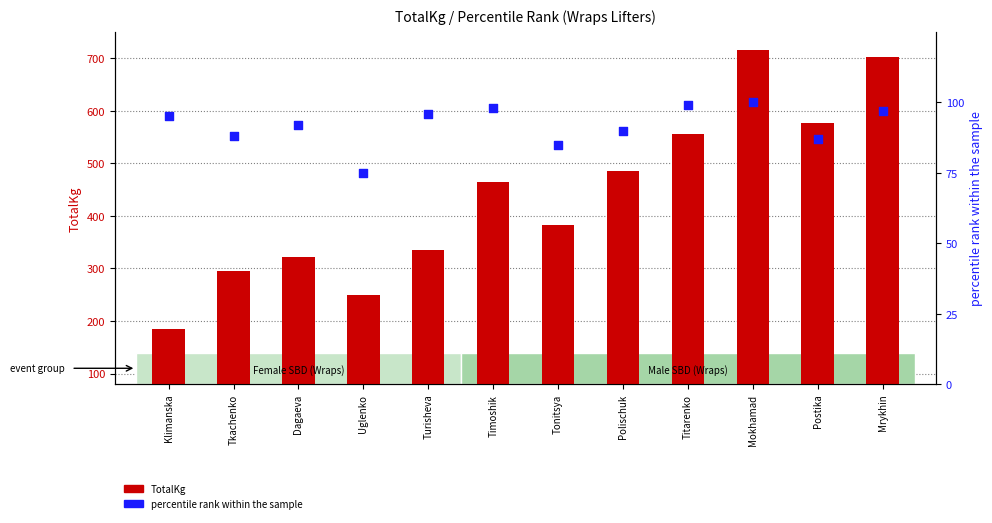

At which category is the sum across all series the highest?

Mokhamad